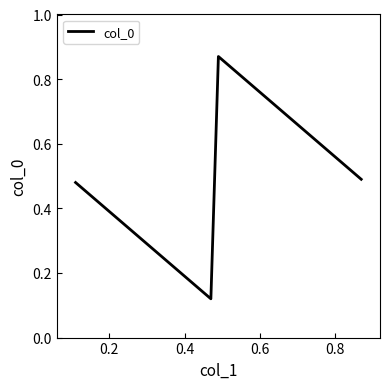

True or false: there are more than 0 points higher than both neighbors.

True